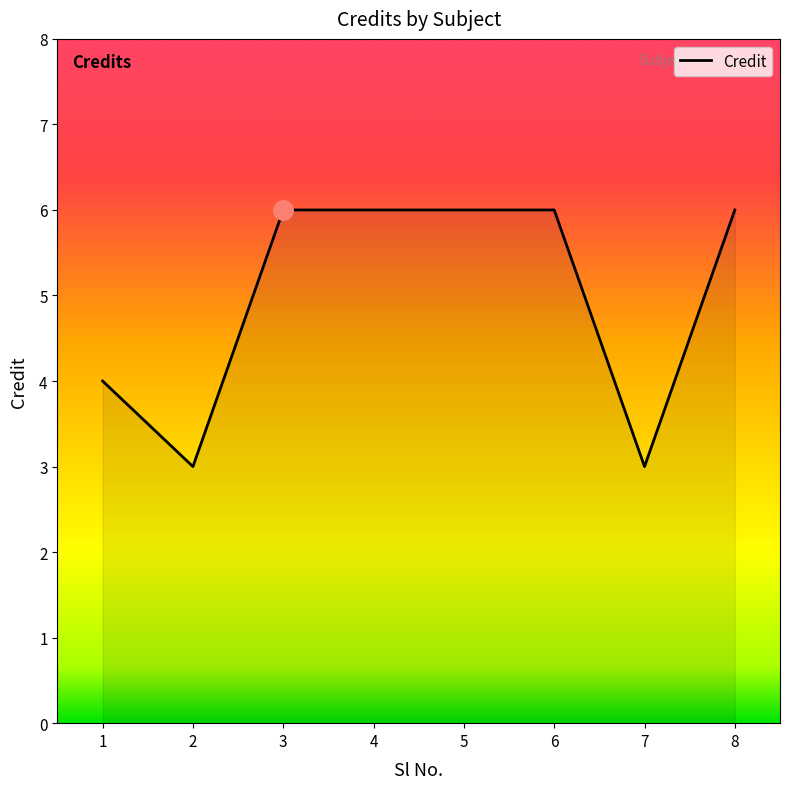

Between 7 and 4, which is larger?

4